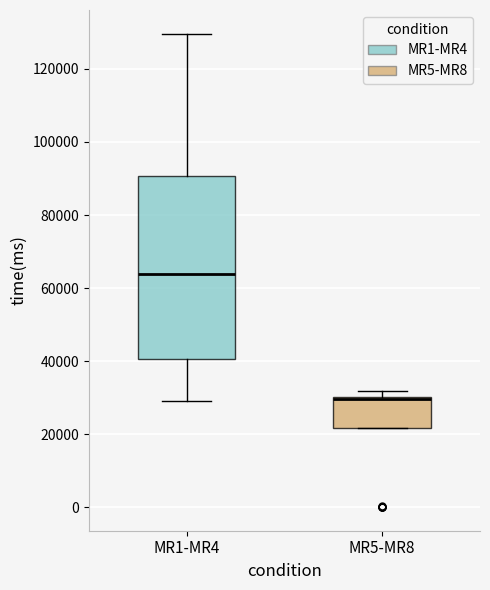

Reading left to right, transcribe this box plot: for each box, give where its median line is, the range the box spans, and where its two whiskers end, as read against the y-axis. The values are not printed on the chart, so give them approximately, as read against the axis.

MR1-MR4: median 64000, box 40000 to 90000, whiskers 30000 to 130000
MR5-MR8: median 30000 (drawn on the box's upper edge), box 22000 to 30000, whiskers 22000 to 32000